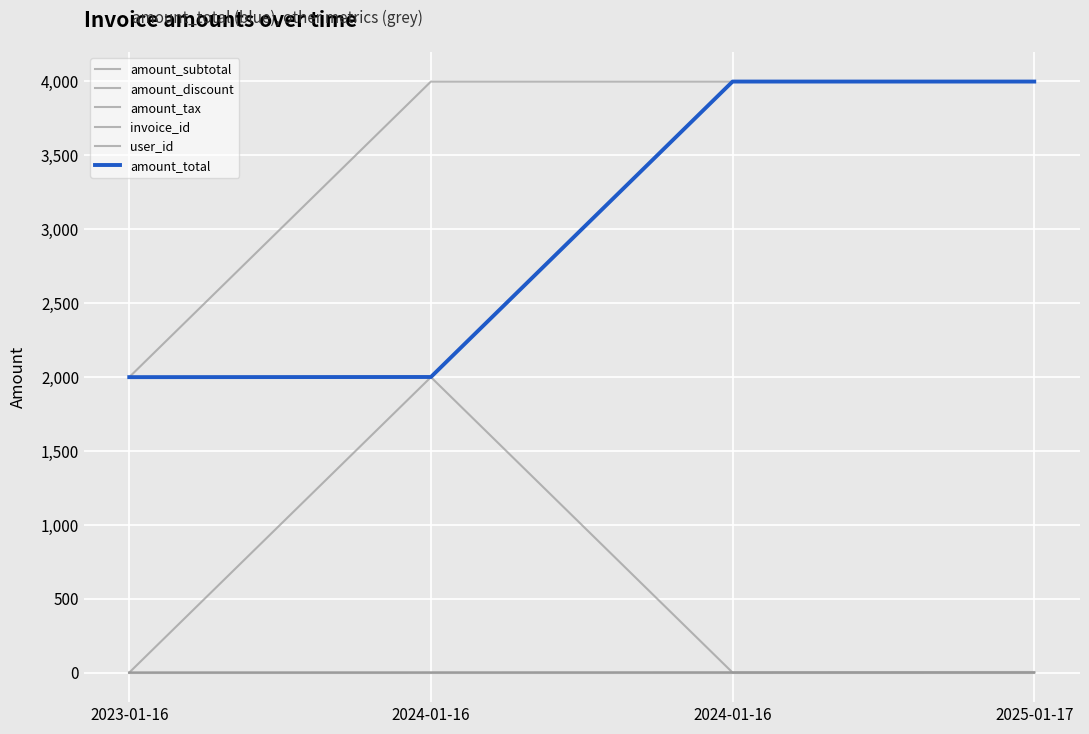

How many values in the amount_subtotal series are below 3999?

1